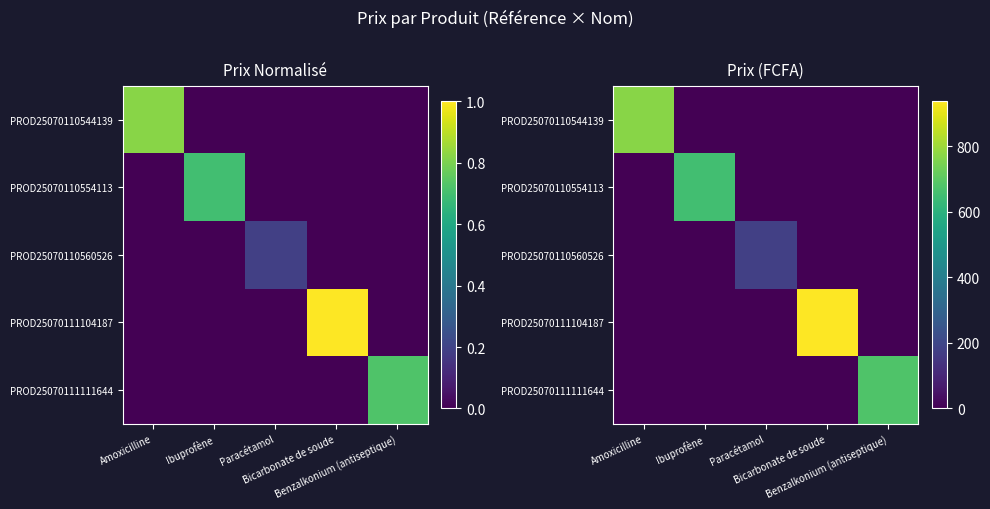

Is the value of PROD25070110560526 at Amoxicilline greater than the value of PROD25070110544139 at Benzalkonium (antiseptique)?

No